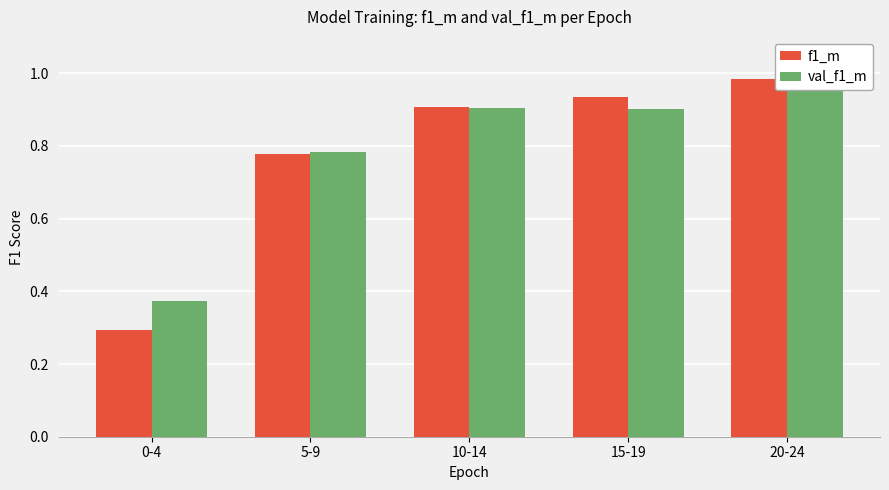

What is the value of the f1_m bar at the 5th from the left?

1.0